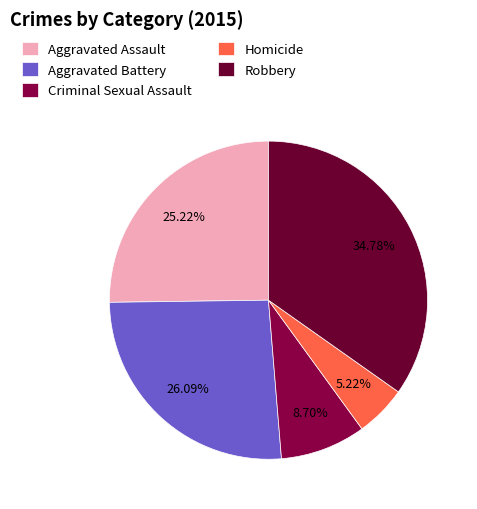

Is there a majority slice in this chart?

No